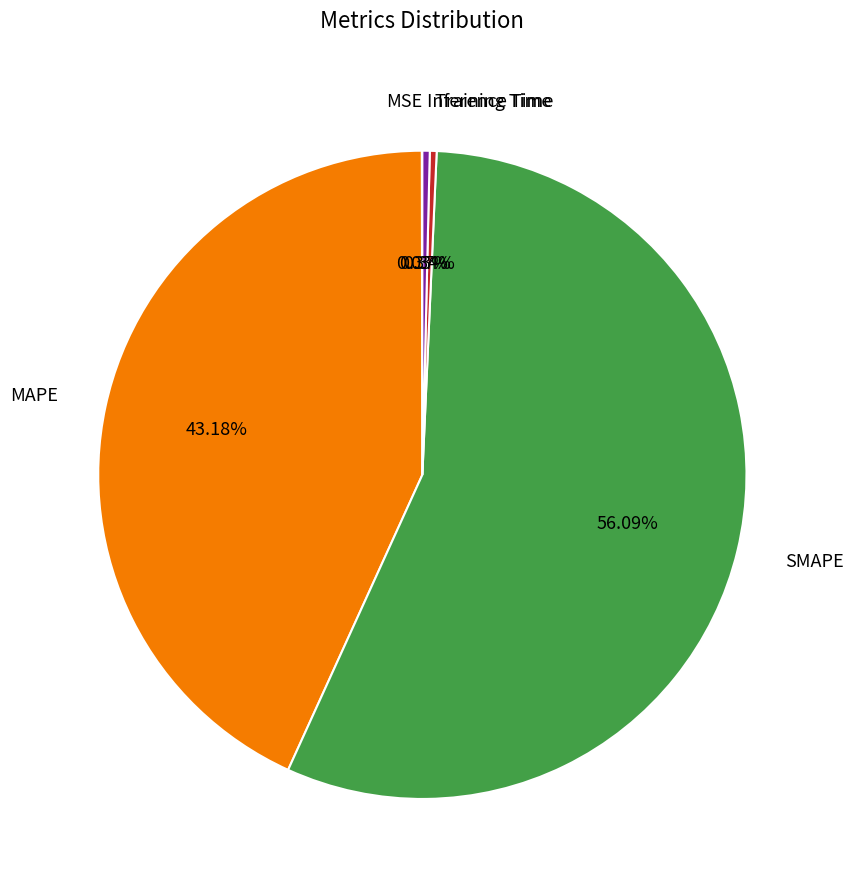

To the nearest percent, what is the difference between the largest and smallest slice percentages?

56%